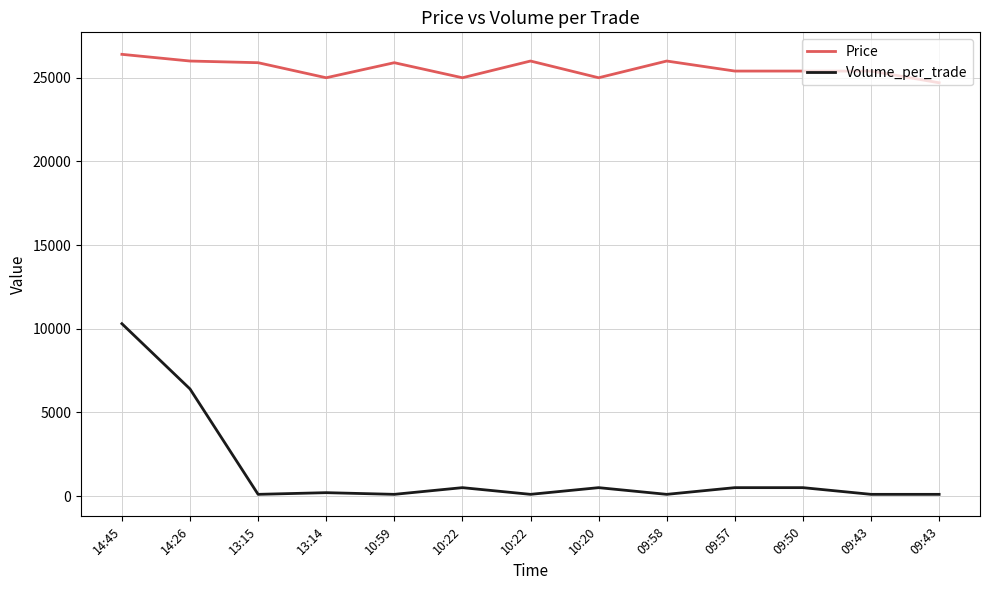

What is the spread (max minus min) of values at 10:22?

24500